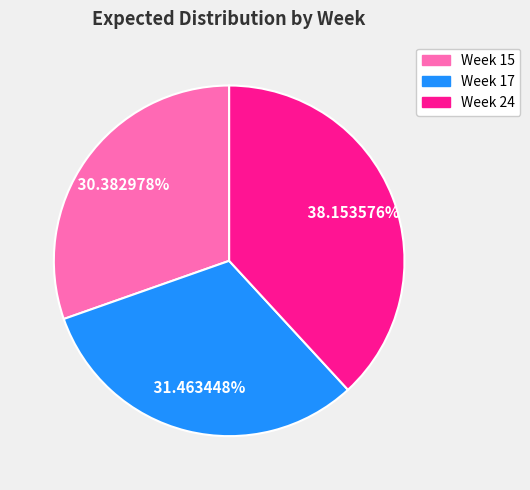

Rank the categories by value from highest to lowest.

Week 24, Week 17, Week 15